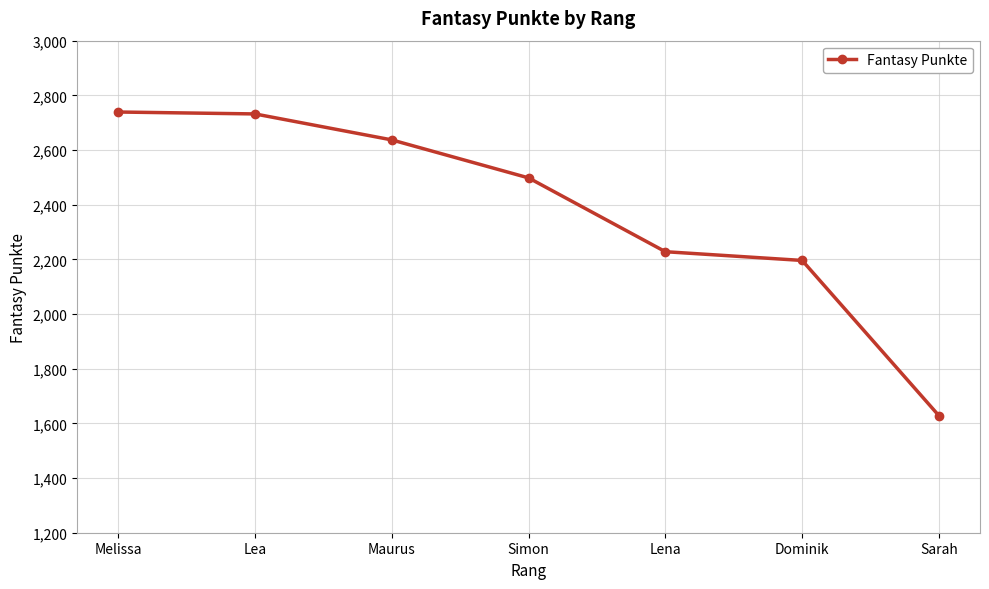

What is the label of the 2nd point from the left?

Lea